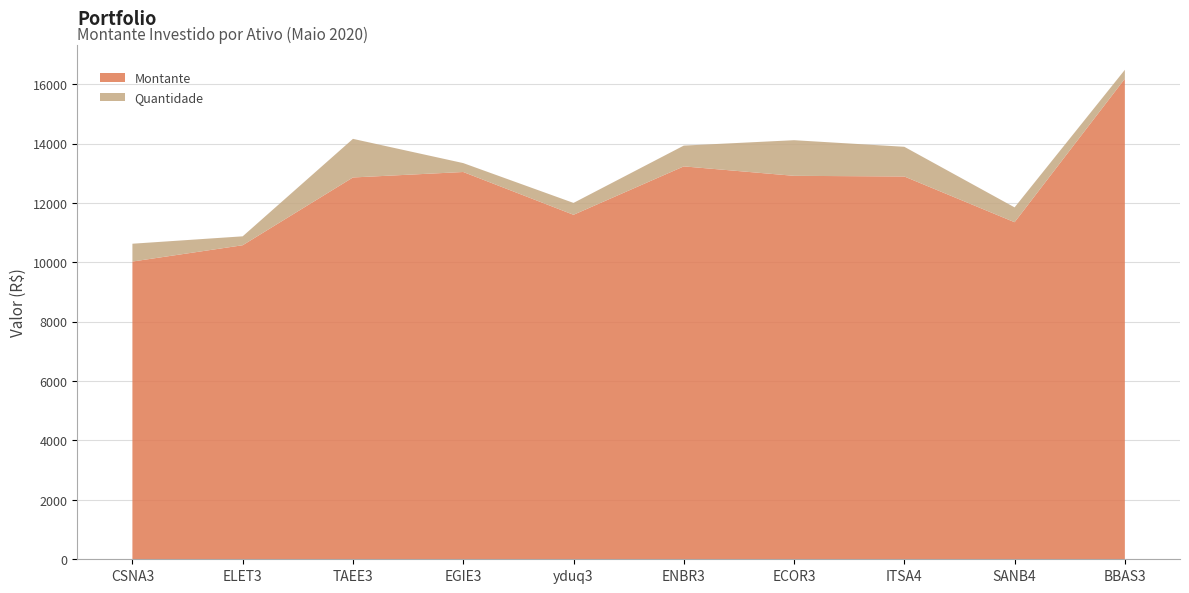

Reading left to right, extract all data points from this chart.

Montante: 10026	10575	12857	13041	11600	13230	12912	12890	11350	16182
Quantidade: 6	3	13	3	4	7	12	10	5	3